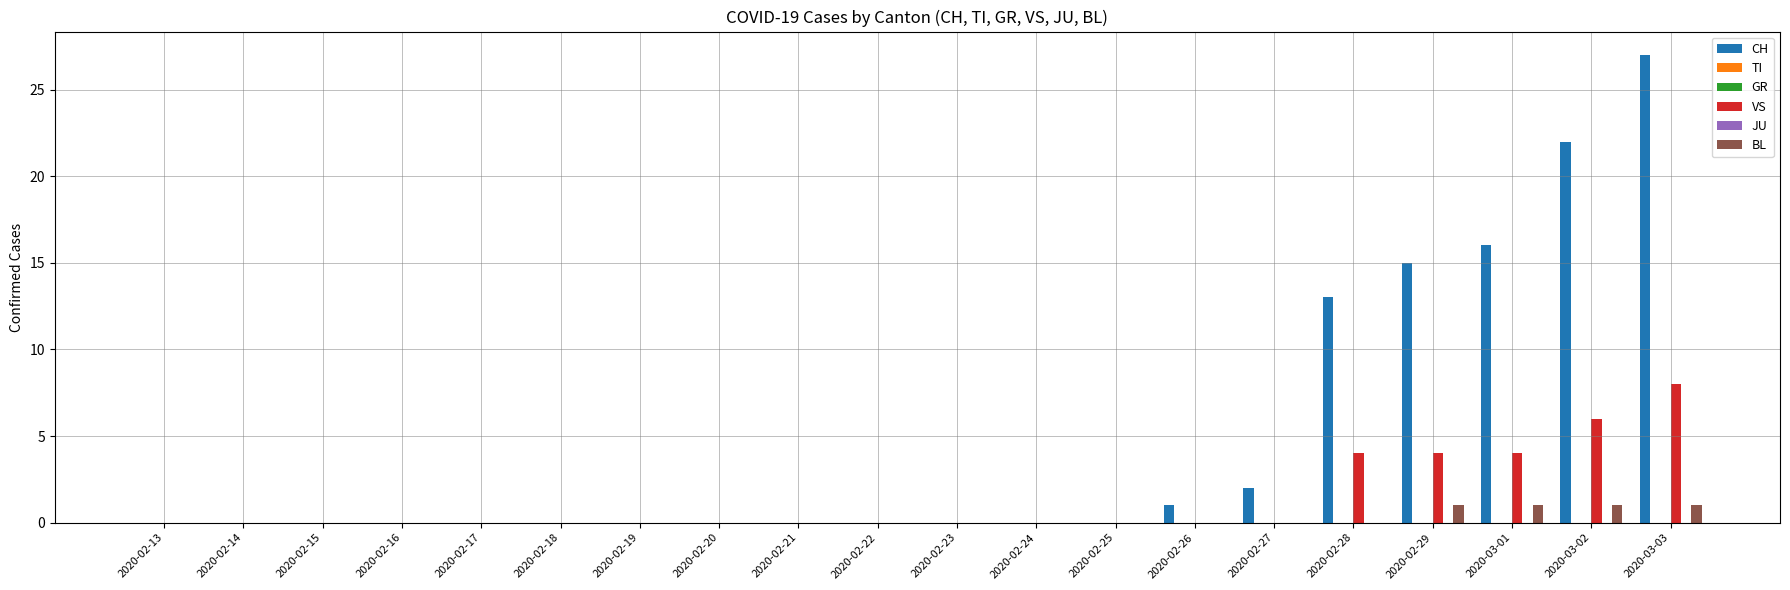

Reading left to right, what are all the values shown in this chart?

CH: 0	0	0	0	0	0	0	0	0	0	0	0	0	1	2	13	15	16	22	27
TI: 0	0	0	0	0	0	0	0	0	0	0	0	0	0	0	0	0	0	0	0
GR: 0	0	0	0	0	0	0	0	0	0	0	0	0	0	0	0	0	0	0	0
VS: 0	0	0	0	0	0	0	0	0	0	0	0	0	0	0	4	4	4	6	8
JU: 0	0	0	0	0	0	0	0	0	0	0	0	0	0	0	0	0	0	0	0
BL: 0	0	0	0	0	0	0	0	0	0	0	0	0	0	0	0	1	1	1	1